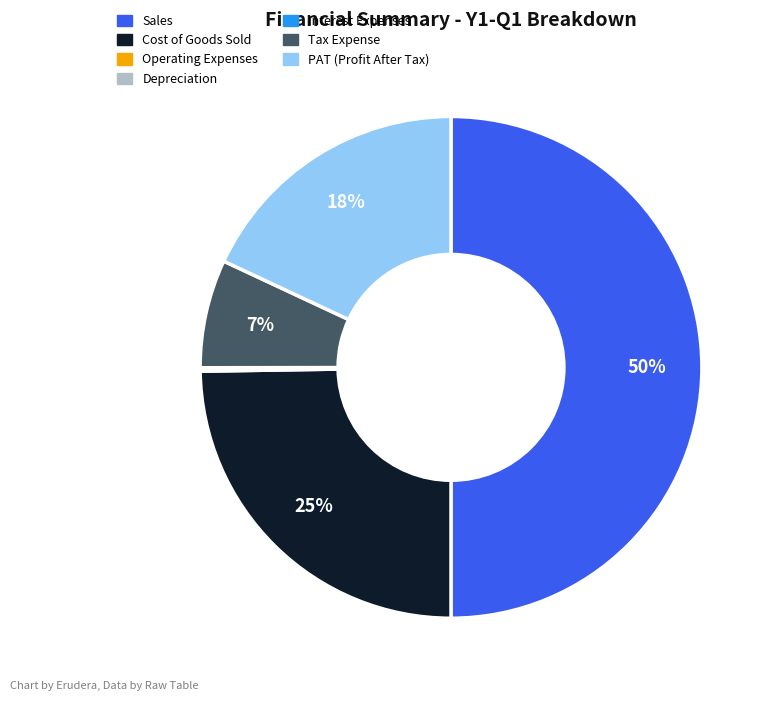

To the nearest percent, what is the average slice percentage?

14%